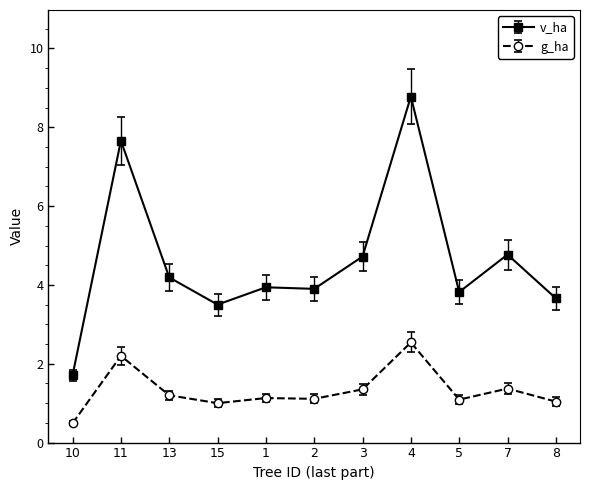

True or false: g_ha and v_ha cross at least once.

False